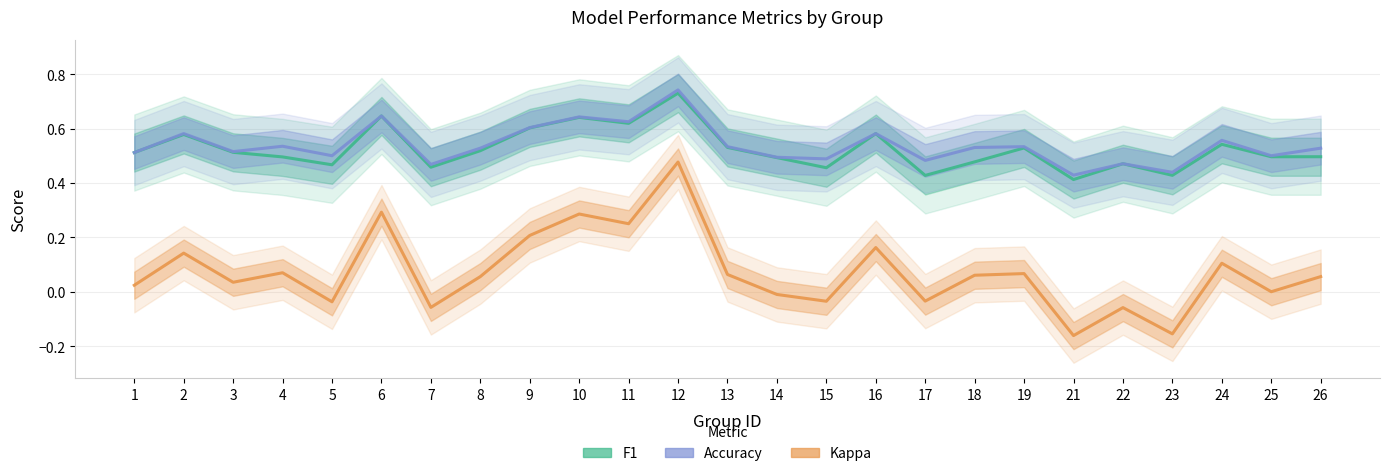

What is the difference between the second highest and minimum values in the Accuracy series?

0.2